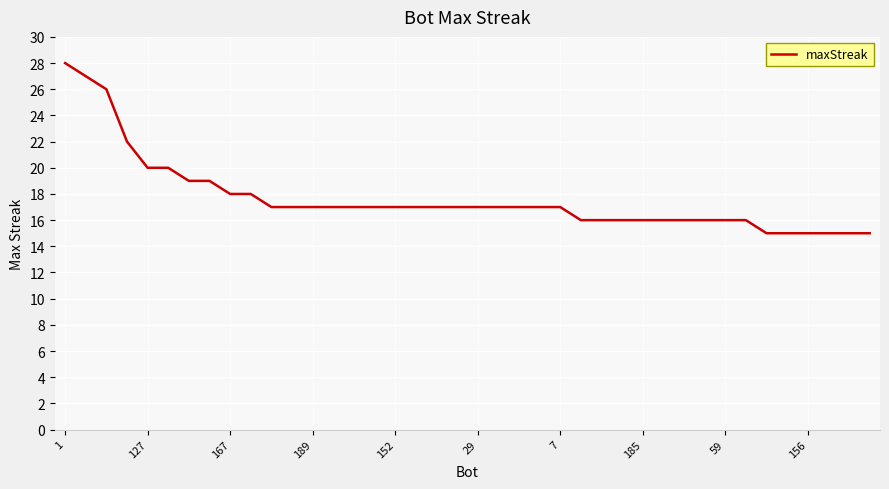

Count the number of data series in this chart.

1